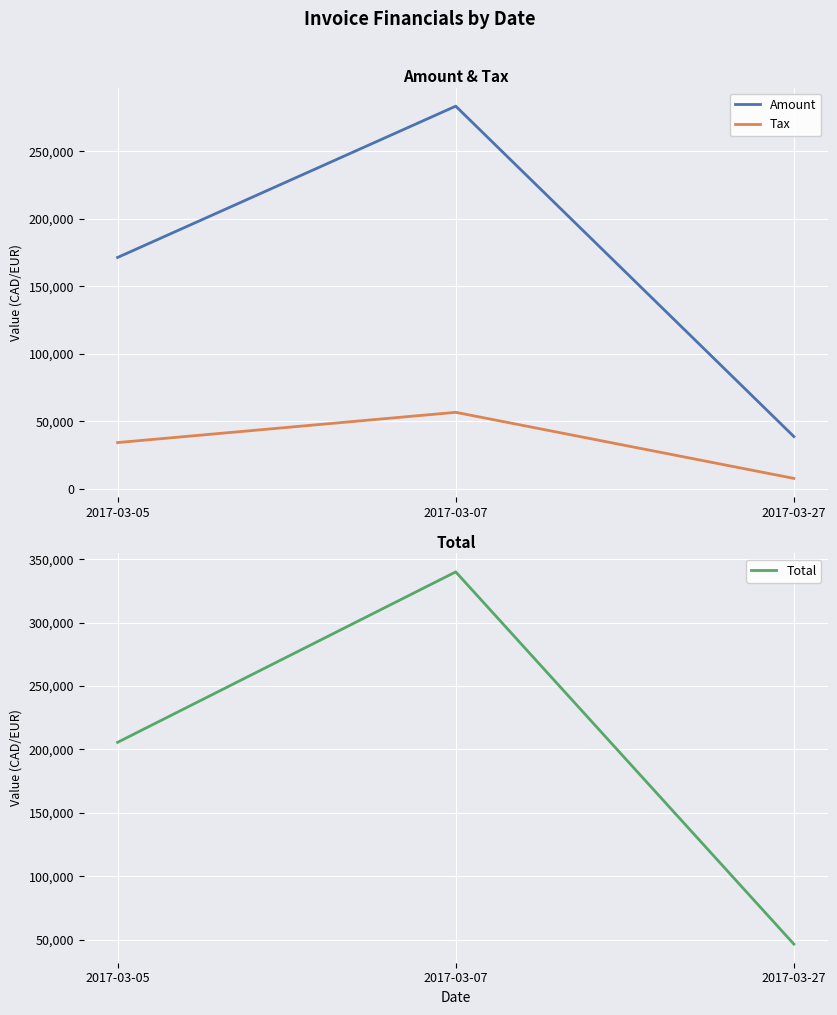

What are all the series names shown in the legend?

Amount, Tax, Total